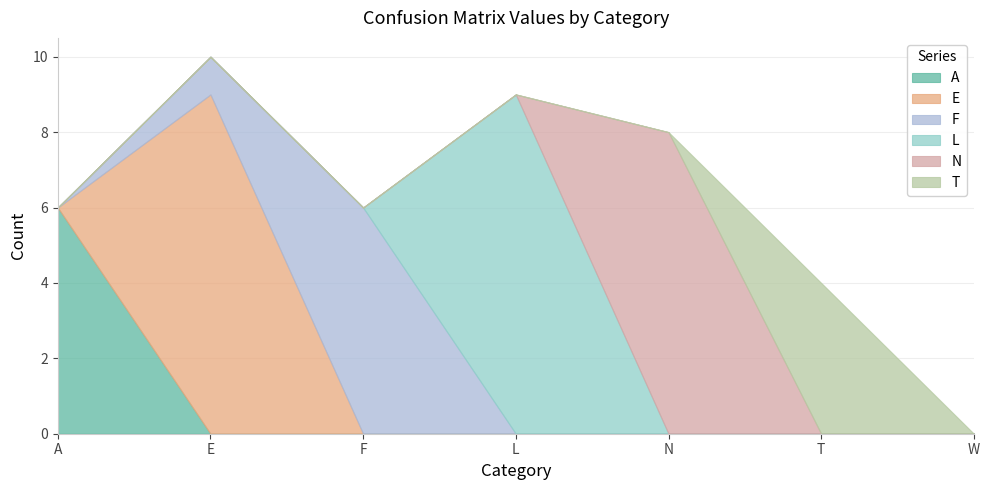

Which series has the largest total across all categories?

E